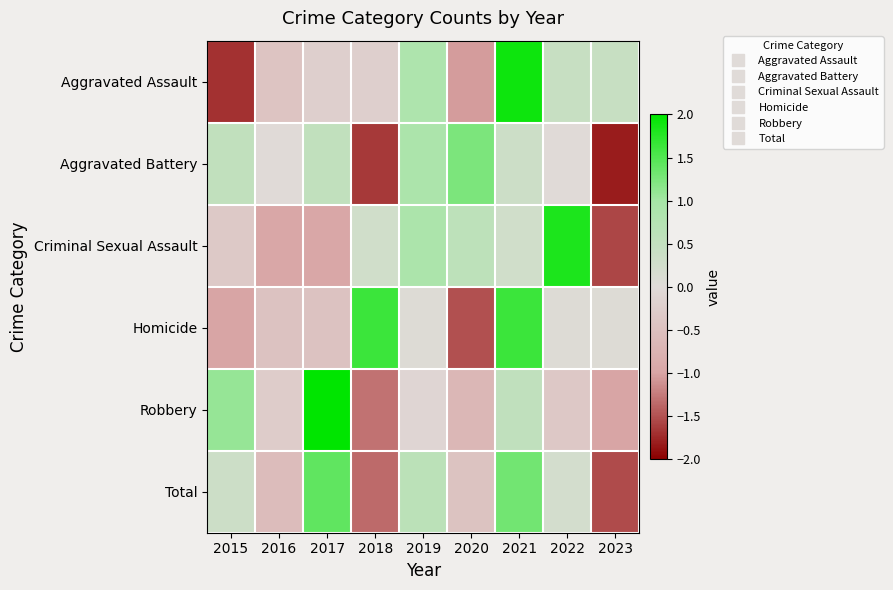

Reading right to left, extract all data points from this chart.

Aggravated Assault: 2023=0.4	2022=0.4	2021=1.9	2020=-1.1	2019=0.8	2018=-0.2	2017=-0.2	2016=-0.4	2015=-1.7
Aggravated Battery: 2023=-1.8	2022=-0.0	2021=0.3	2020=1.2	2019=0.9	2018=-1.6	2017=0.5	2016=-0.0	2015=0.5
Criminal Sexual Assault: 2023=-1.6	2022=1.8	2021=0.3	2020=0.6	2019=0.9	2018=0.3	2017=-1.0	2016=-1.0	2015=-0.3
Homicide: 2023=0.1	2022=0.1	2021=1.6	2020=-1.5	2019=0.1	2018=1.6	2017=-0.5	2016=-0.5	2015=-1.0
Robbery: 2023=-1.0	2022=-0.3	2021=0.5	2020=-0.7	2019=-0.1	2018=-1.3	2017=2.1	2016=-0.3	2015=1.1
Total: 2023=-1.5	2022=0.2	2021=1.3	2020=-0.4	2019=0.6	2018=-1.4	2017=1.4	2016=-0.6	2015=0.3